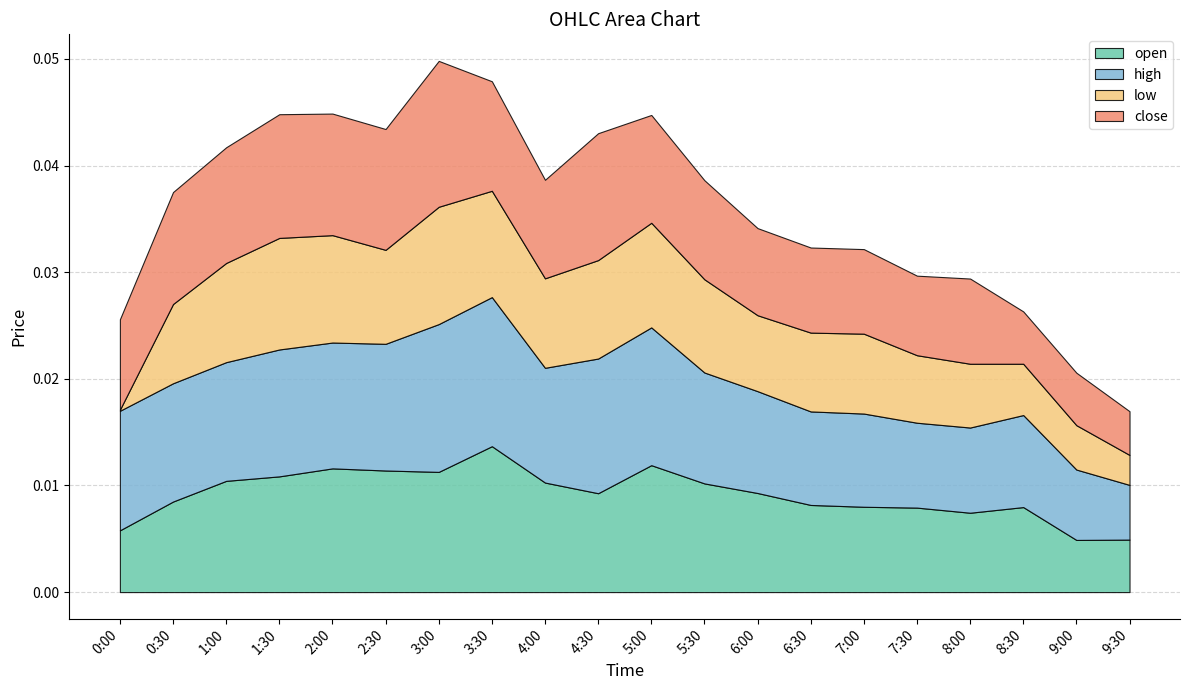

What is the label of the 4th point from the right?

8:00